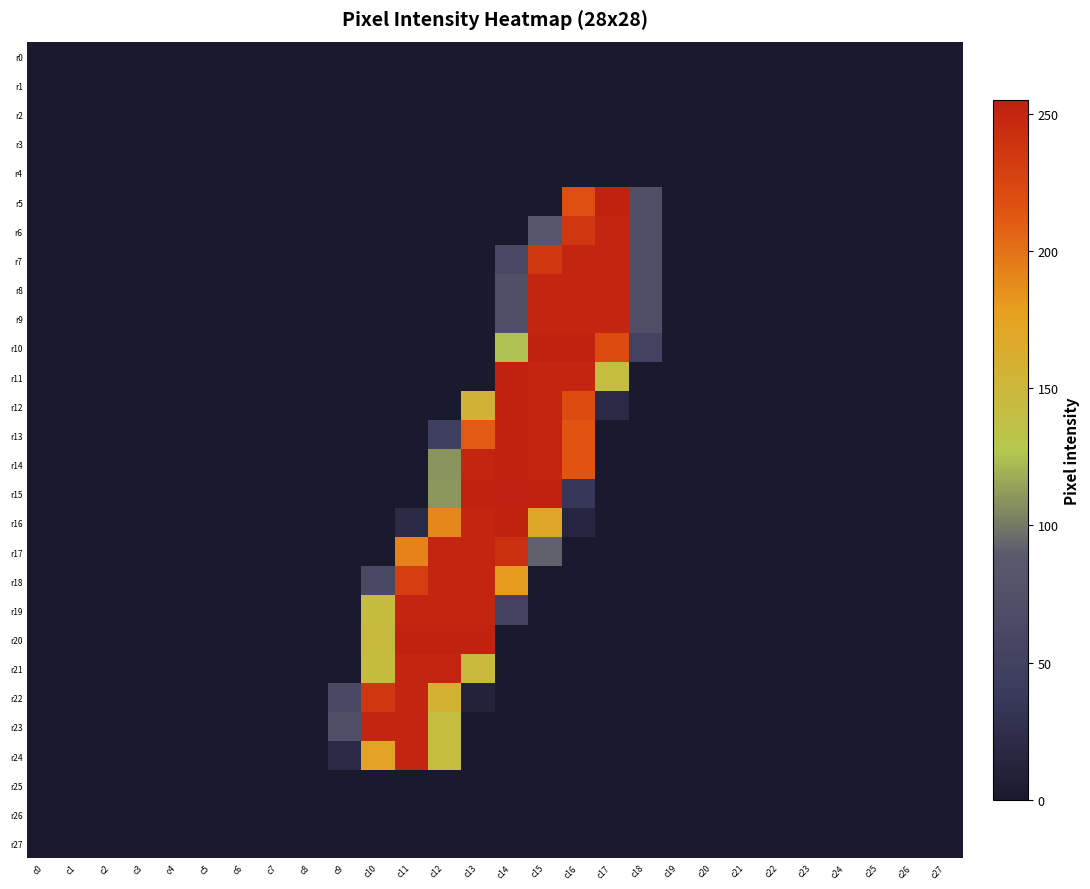

Which has a higher value, c21 or c8?

c21